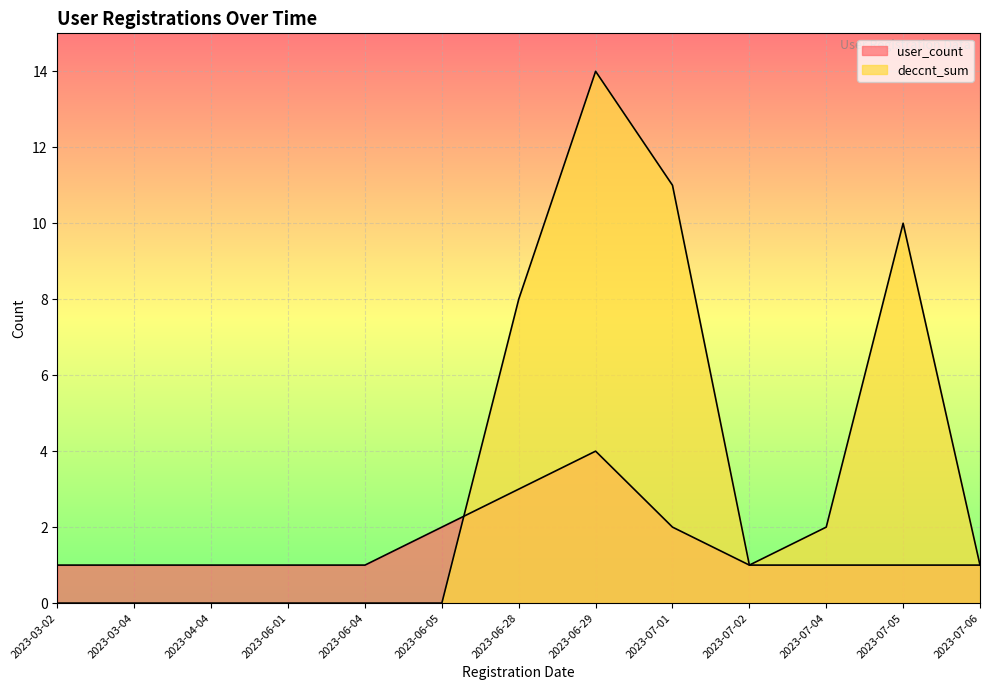

Reading left to right, extract all data points from this chart.

user_count: 2023-03-02=1	2023-03-04=1	2023-04-04=1	2023-06-01=1	2023-06-04=1	2023-06-05=2	2023-06-28=3	2023-06-29=4	2023-07-01=2	2023-07-02=1	2023-07-04=1	2023-07-05=1	2023-07-06=1
deccnt_sum: 2023-03-02=0	2023-03-04=0	2023-04-04=0	2023-06-01=0	2023-06-04=0	2023-06-05=0	2023-06-28=8	2023-06-29=14	2023-07-01=11	2023-07-02=1	2023-07-04=2	2023-07-05=10	2023-07-06=1